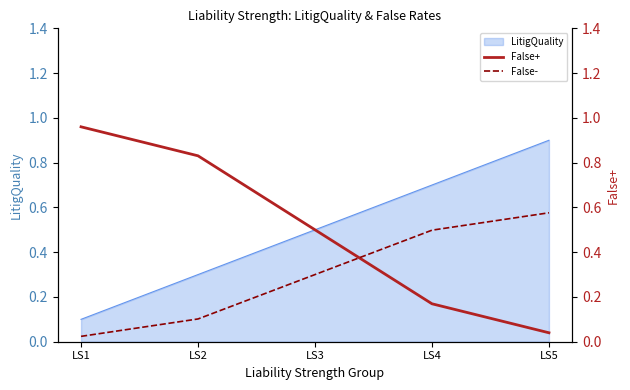

How many times do False- and False+ cross each other?

1